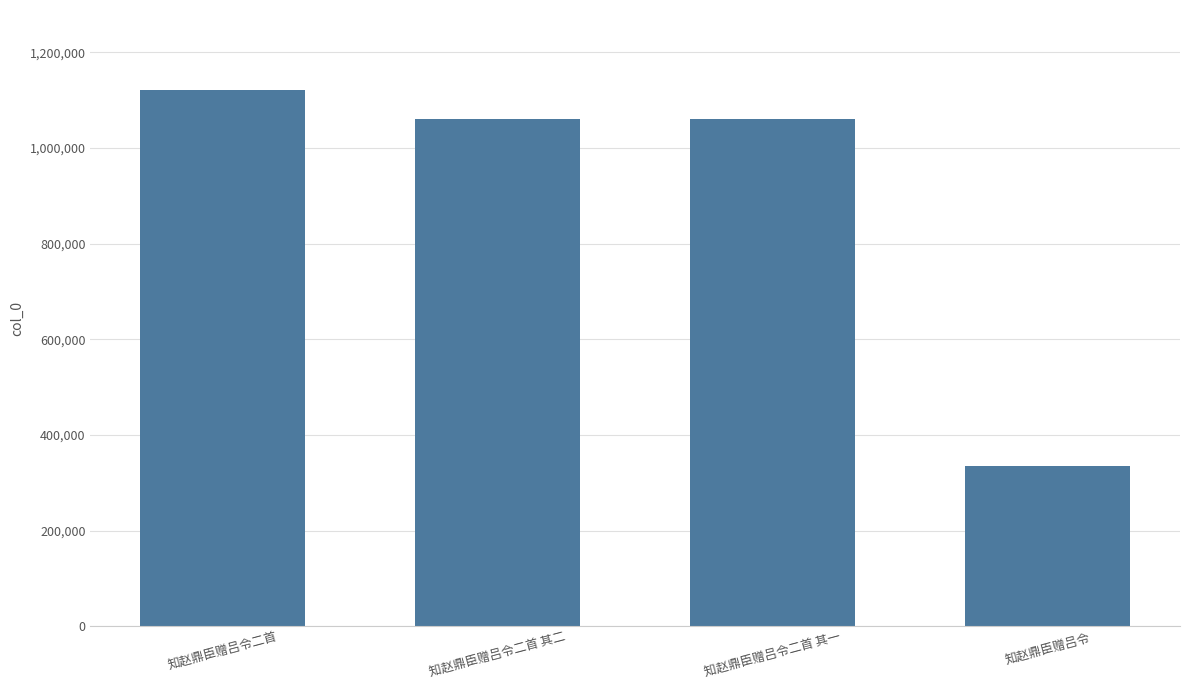

What is the difference between the maximum and minimum values?

784690